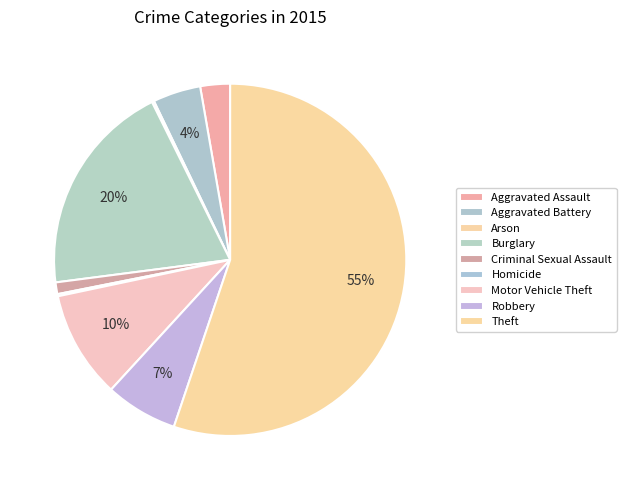

To the nearest percent, what is the difference between the Motor Vehicle Theft and Robbery slice percentages?

3%